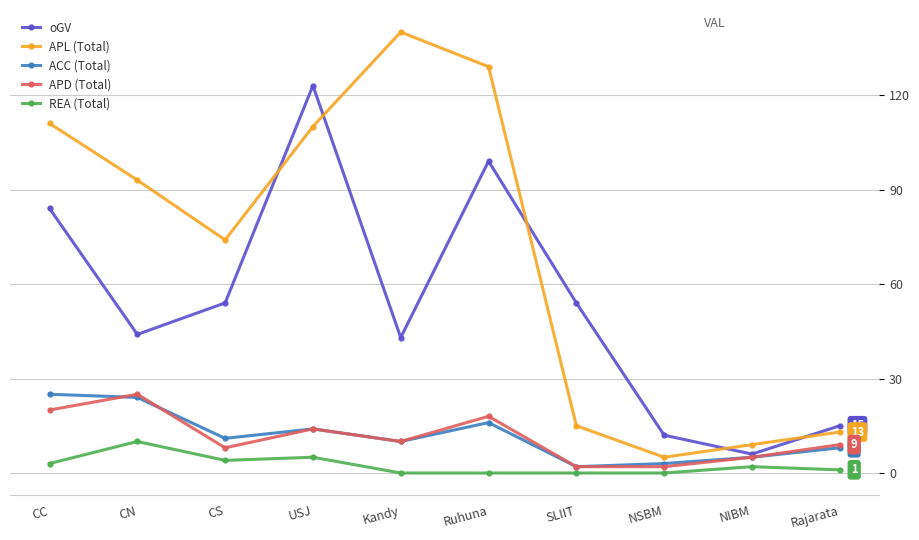

Which series has the largest total across all categories?

APL (Total)